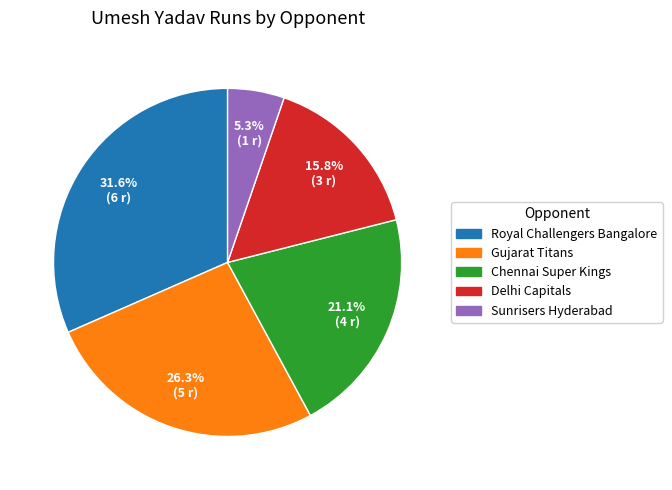

Which slice is the smallest?

Sunrisers Hyderabad